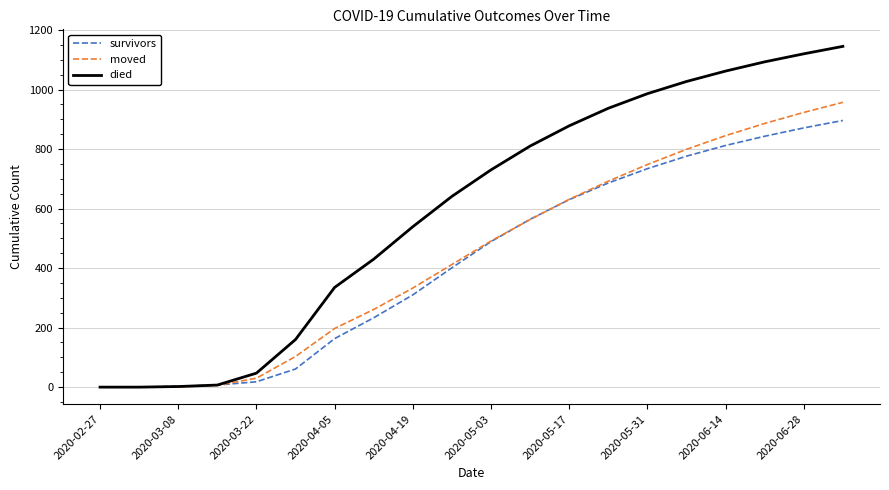

Which series has the widest spread of values?

died